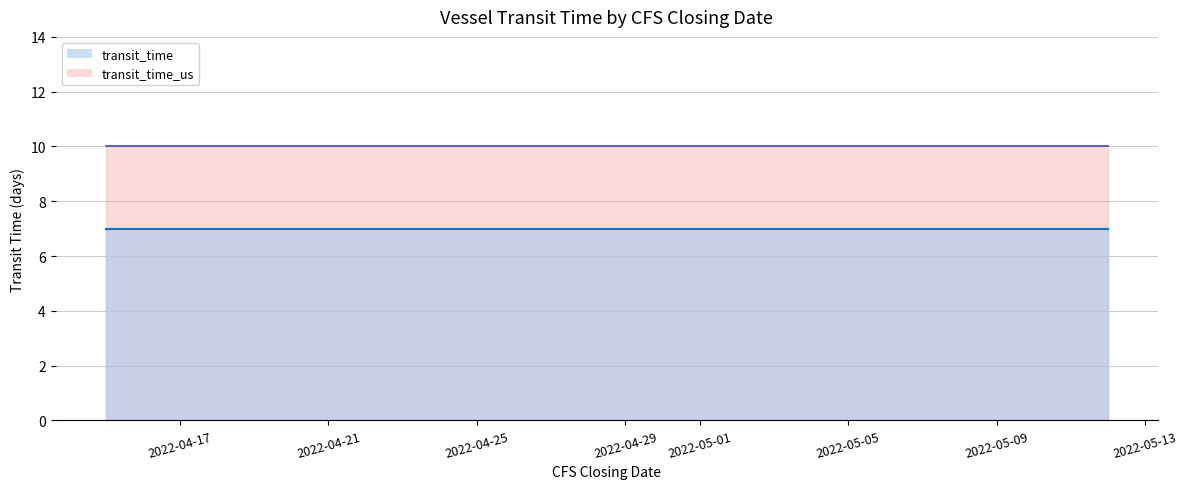

Reading left to right, transcribe all the data shown in this chart.

transit_time: 7	7	7	7	7
transit_time_us: 10	10	10	10	10